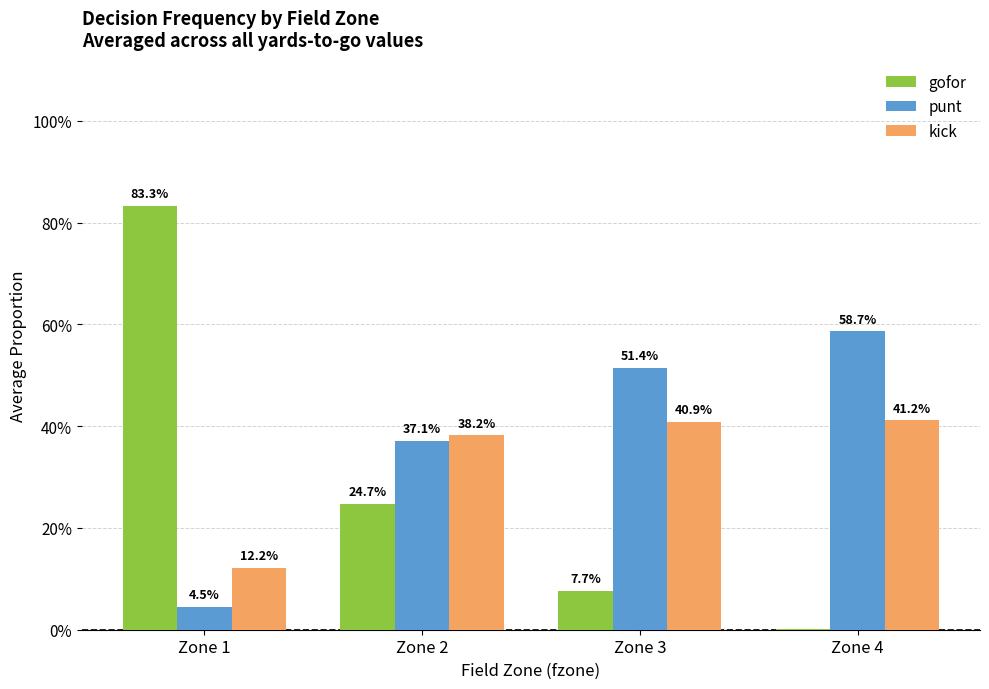

What are all the series names shown in the legend?

gofor, punt, kick